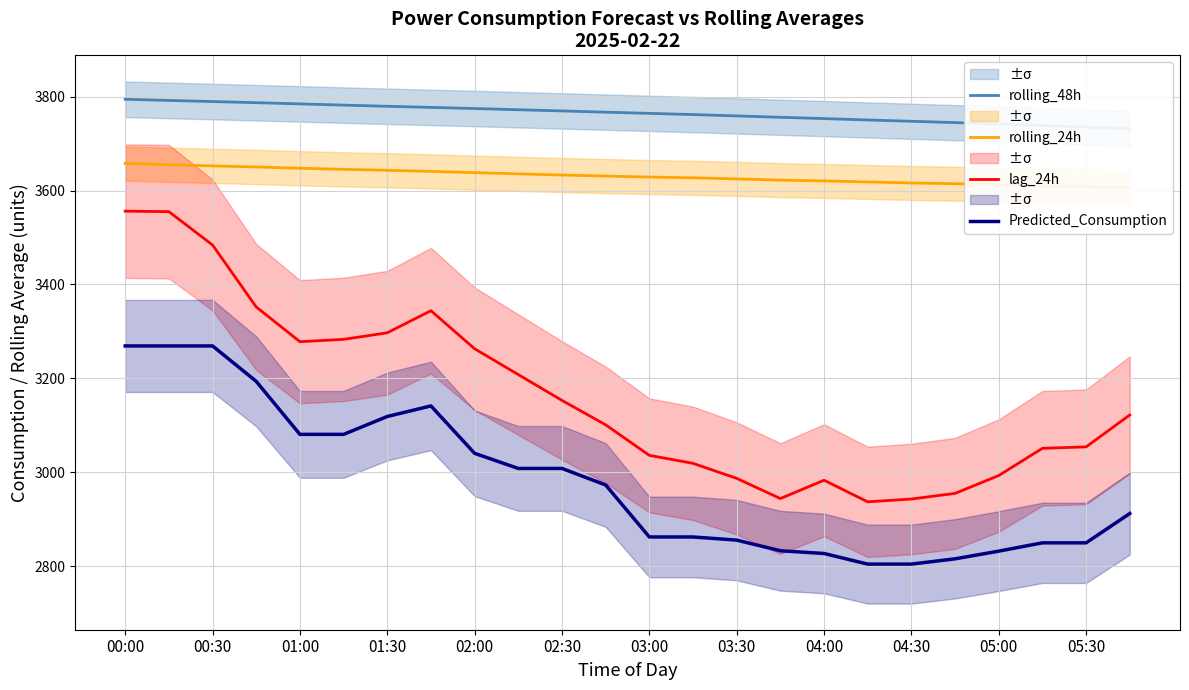

What is the sum of all rolling_48h values?

90351.1